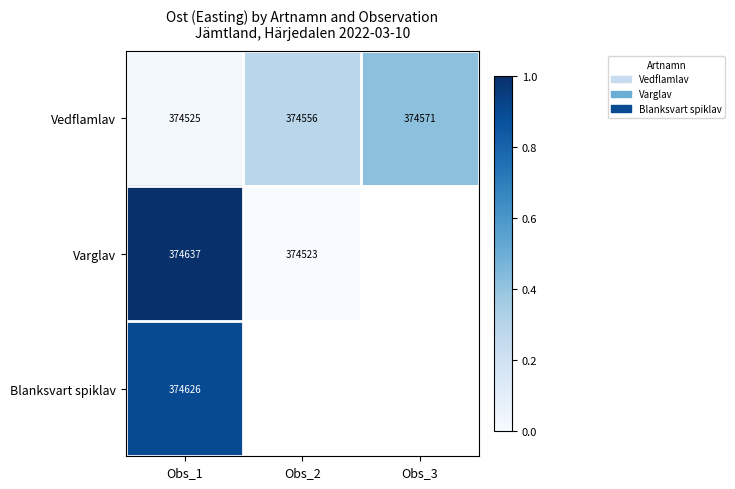

How many series are shown in this chart?

3